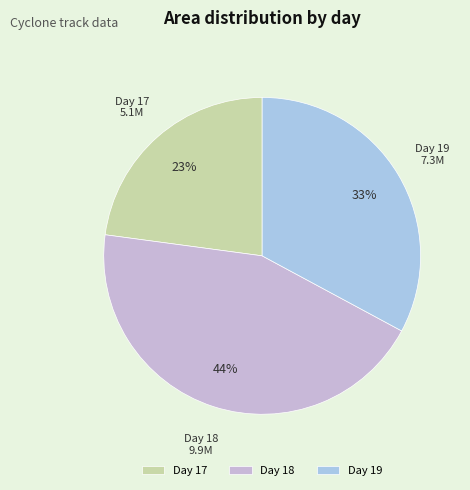

Rank the categories by value from highest to lowest.

Day 18, Day 19, Day 17